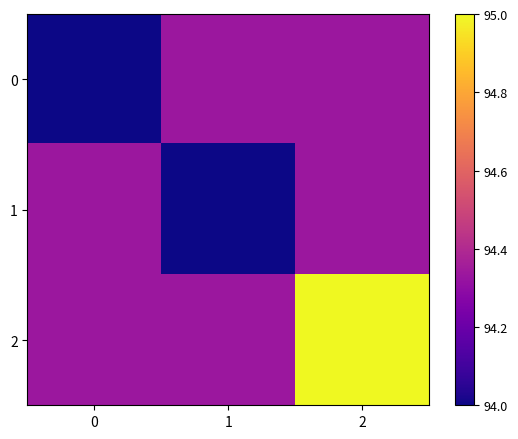

What is the total value across all series at 2?

283.7